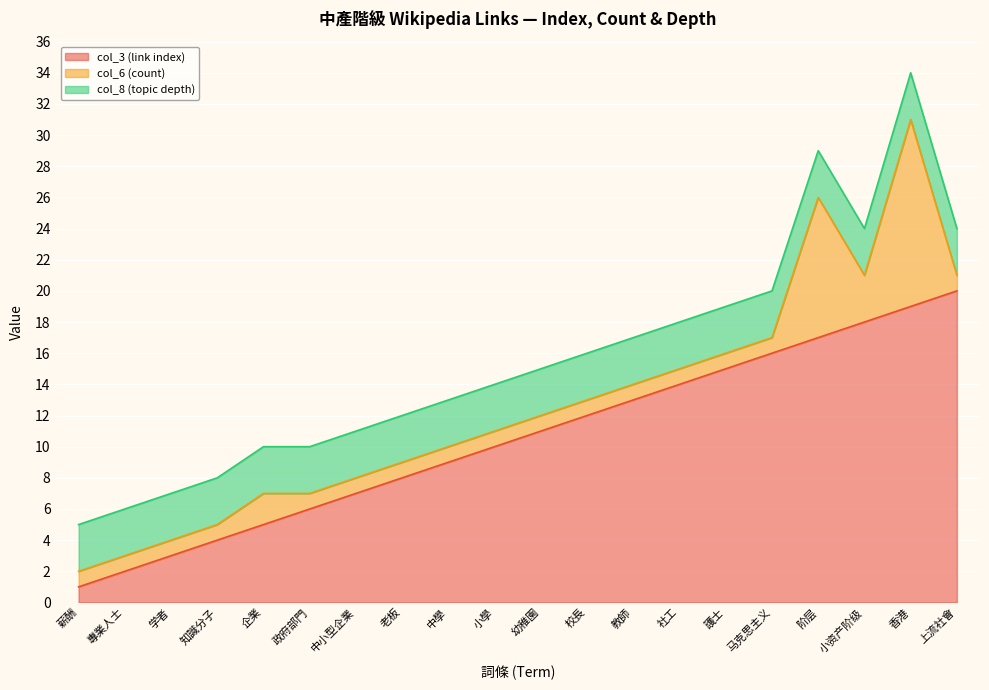

True or false: col_8 (topic depth) has a value of 4 at 社工.

False